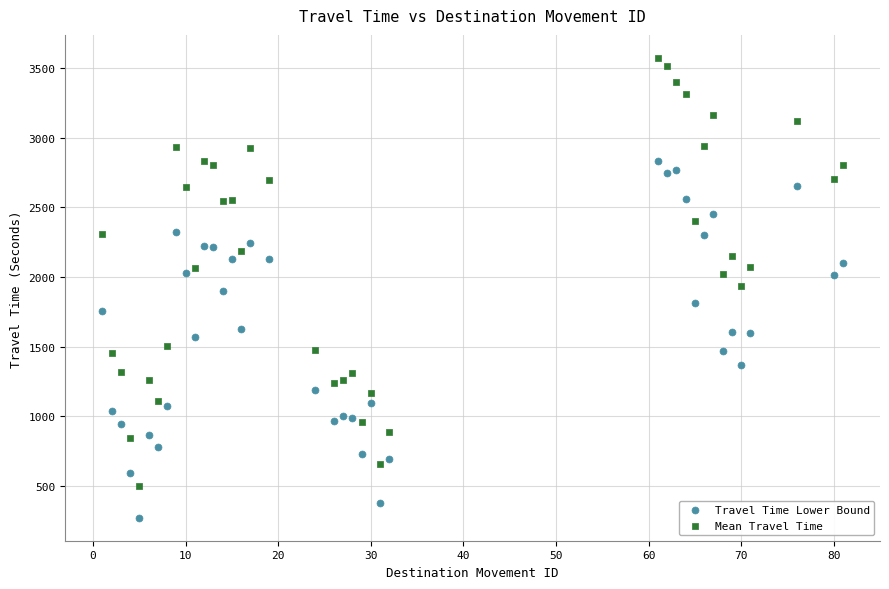

Which series contains the lowest Y value?

Travel Time Lower Bound